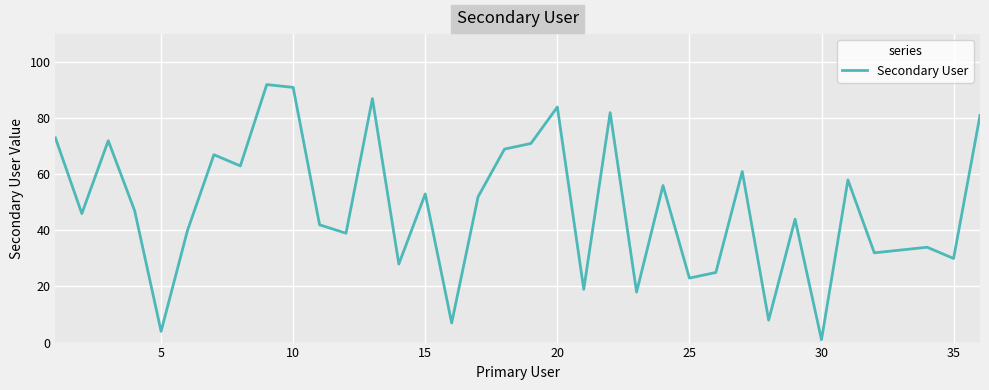

What is the maximum value shown in the chart?

92